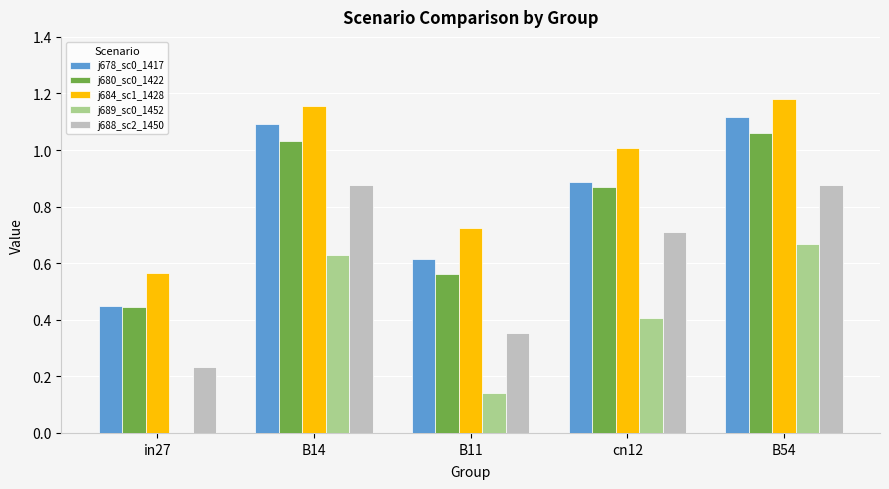

Which series has the largest total across all categories?

j684_sc1_1428